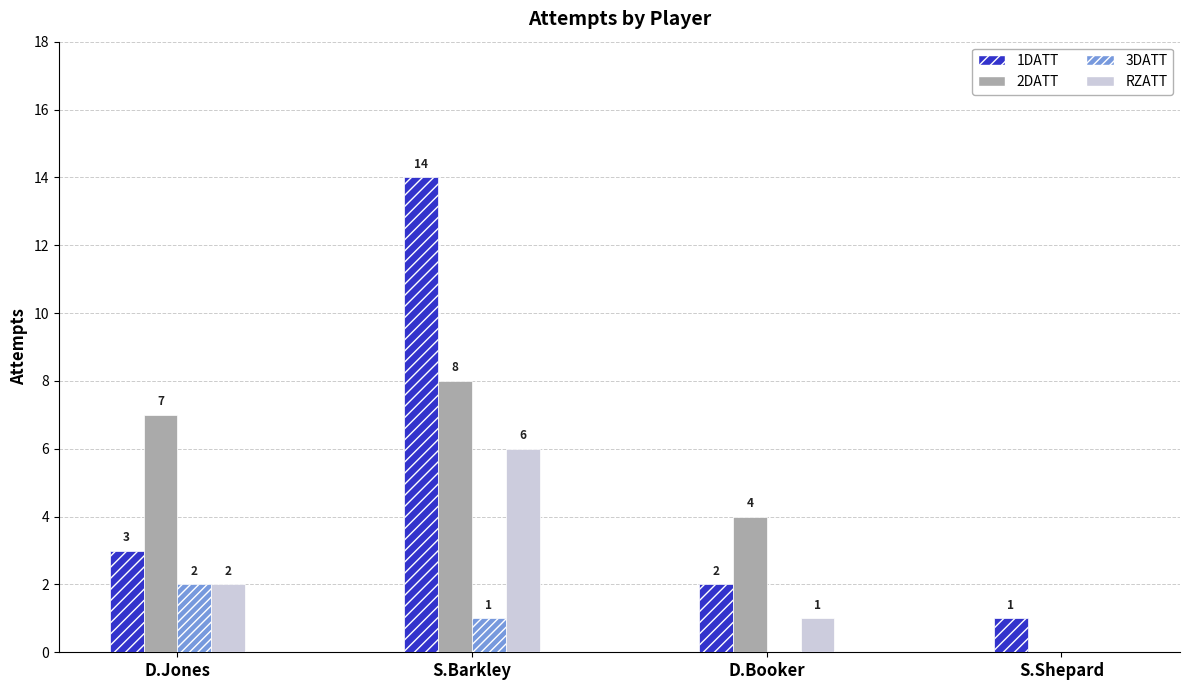

What is the sum of all 3DATT values?

3